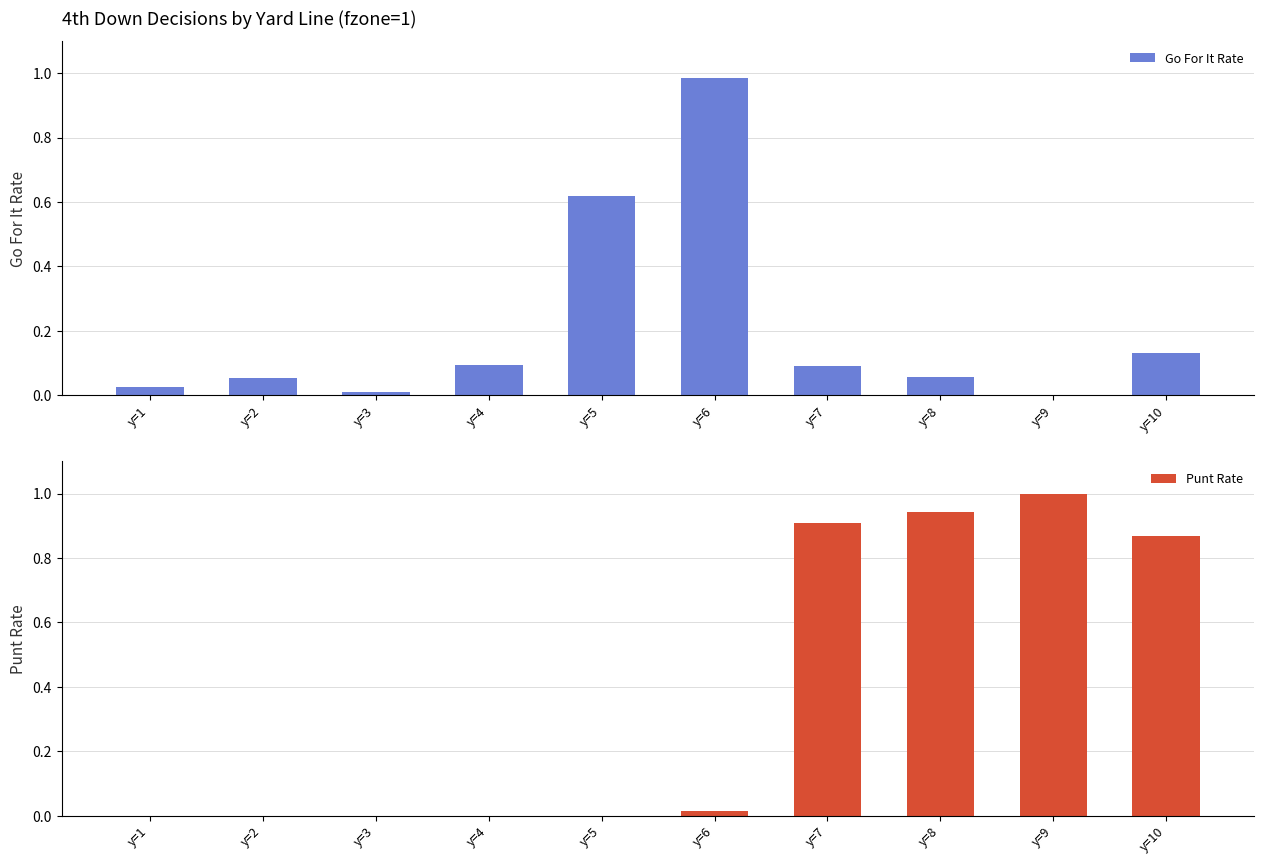

The Go For It Rate series shows 0.6 at y=5. True or false?

True